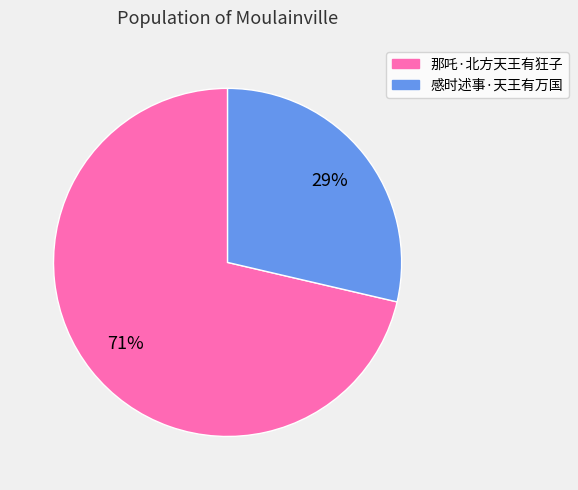

Is the sum of 感时述事·天王有万国 and 那吒·北方天王有狂子 greater than half?

Yes